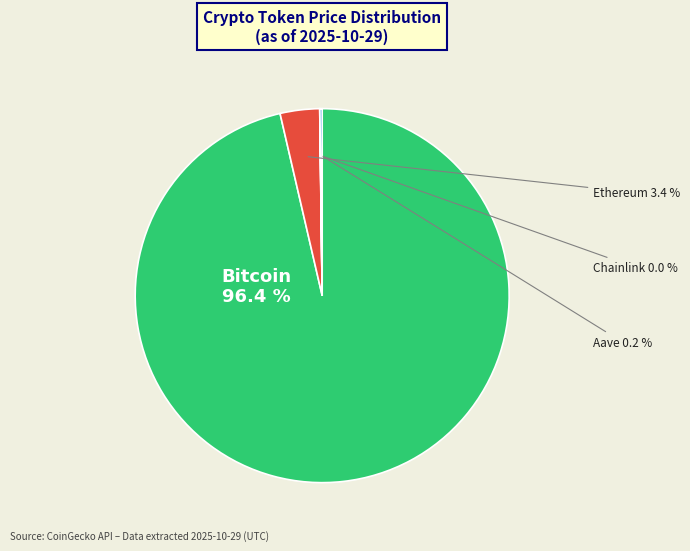

Combined, what portion of the pie is Bitcoin and Ethereum?

99.8%